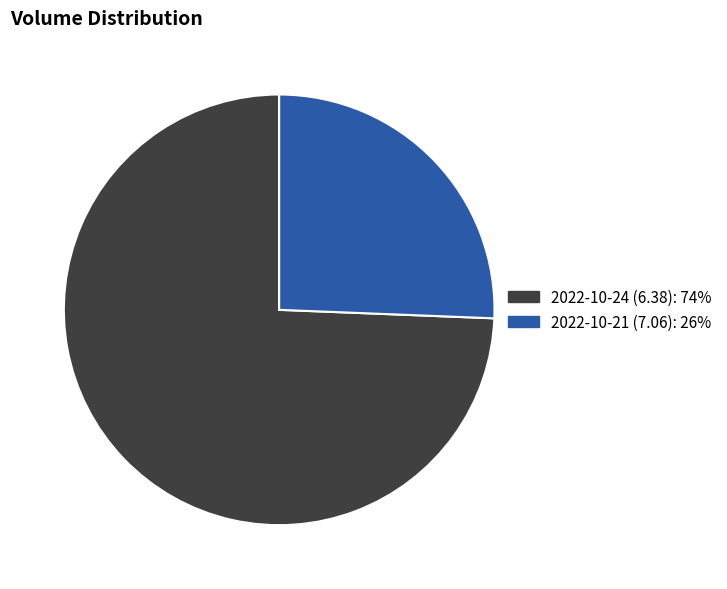

Which category has the smallest portion of the pie?

2022-10-21 (7.06)